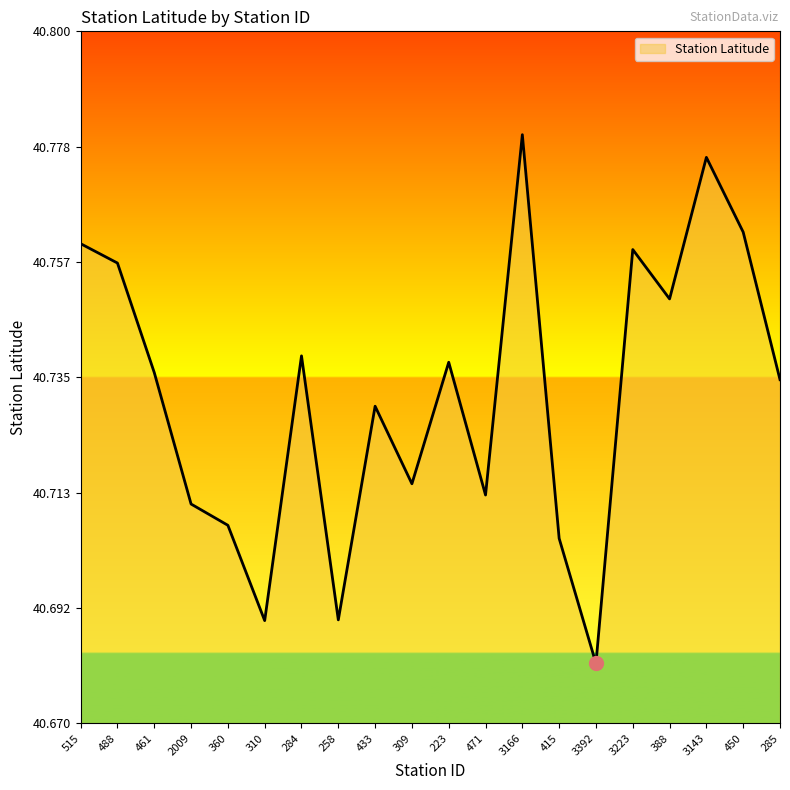

How many lines are shown in the chart?

1